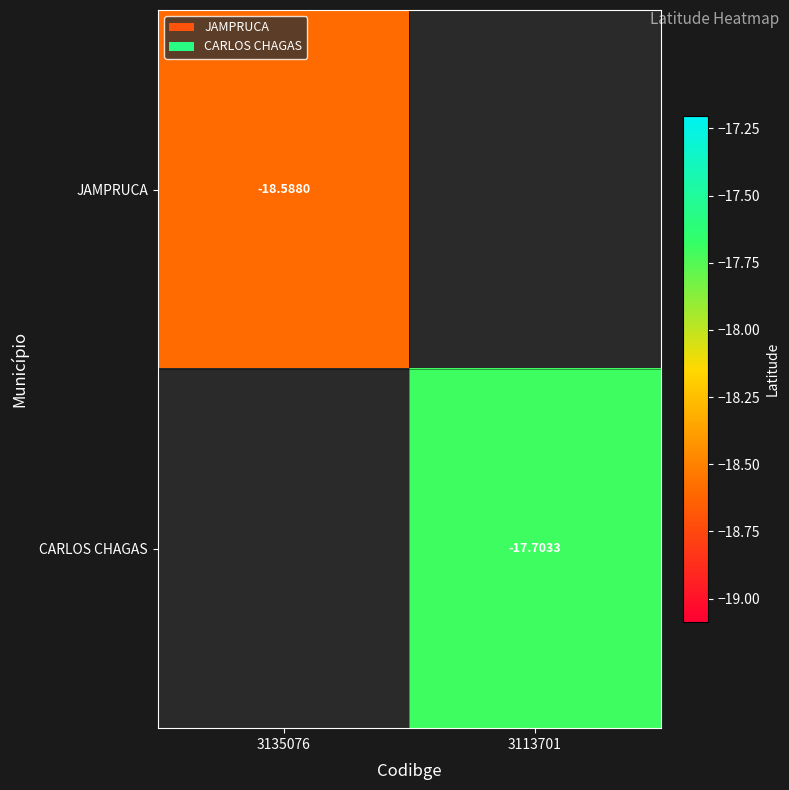

Which label corresponds to the largest value in the chart?

3113701